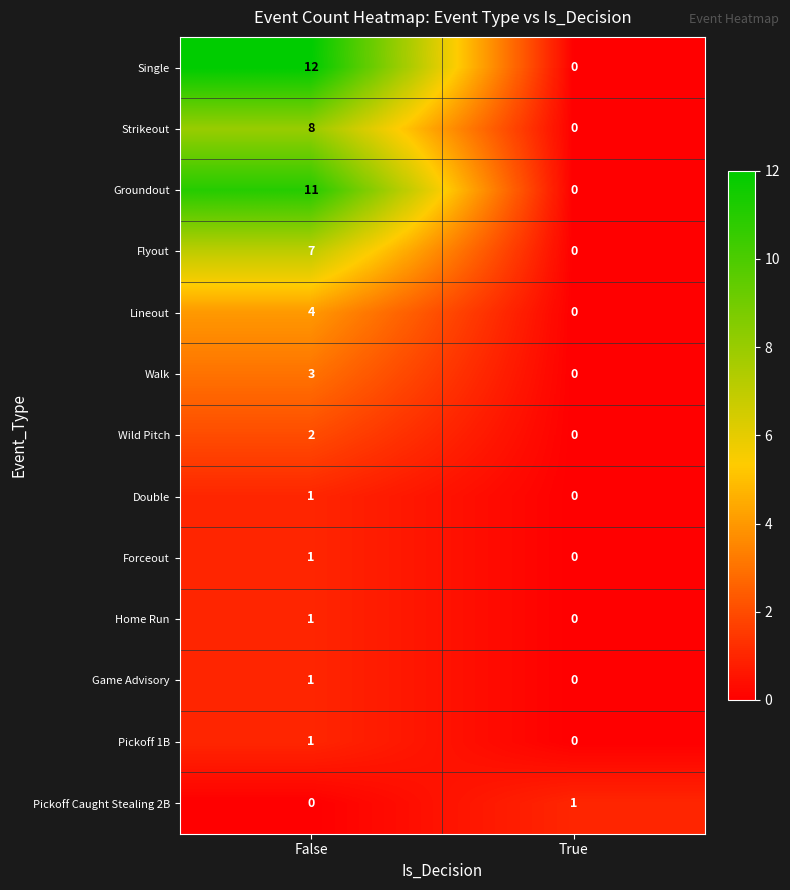

Read the Flyout value at False.

7